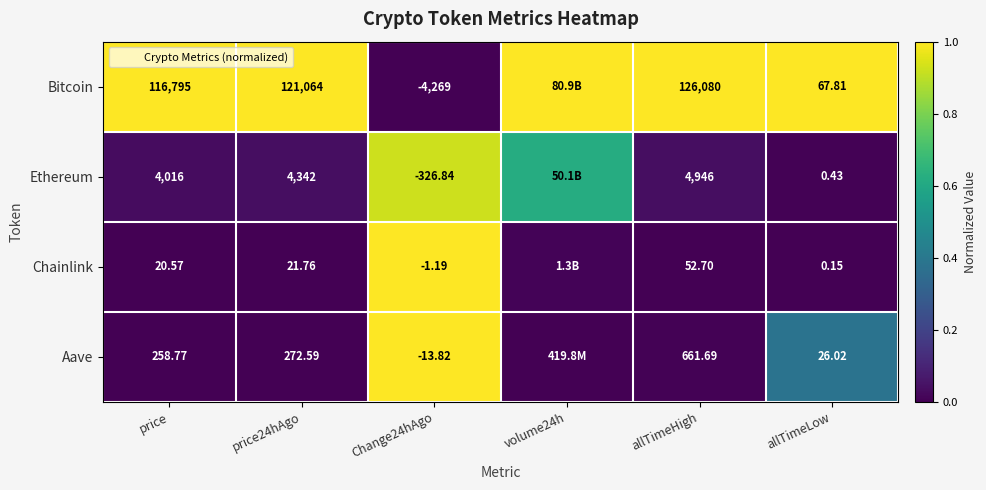

How many data points in Bitcoin are less than 1?

1